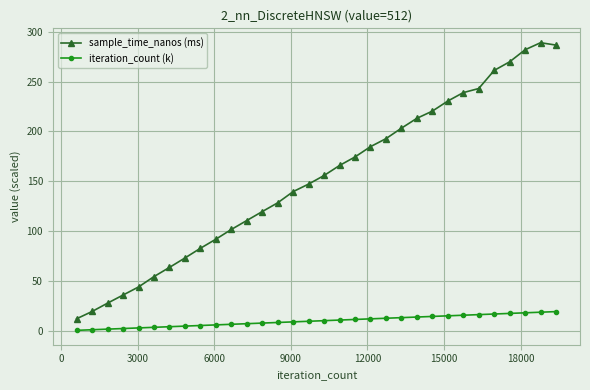

Does the chart have visible grid lines?

Yes